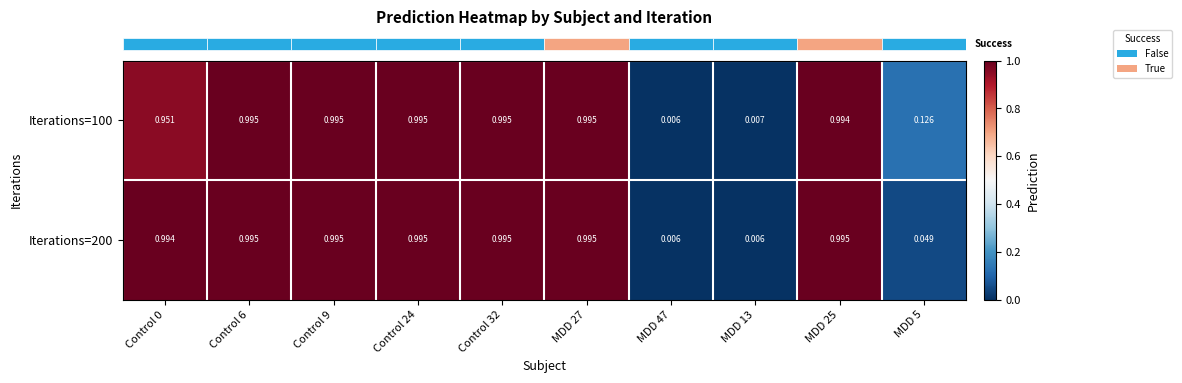

Is the value of Iterations=100 at Control 6 greater than the value of Iterations=200 at MDD 5?

Yes